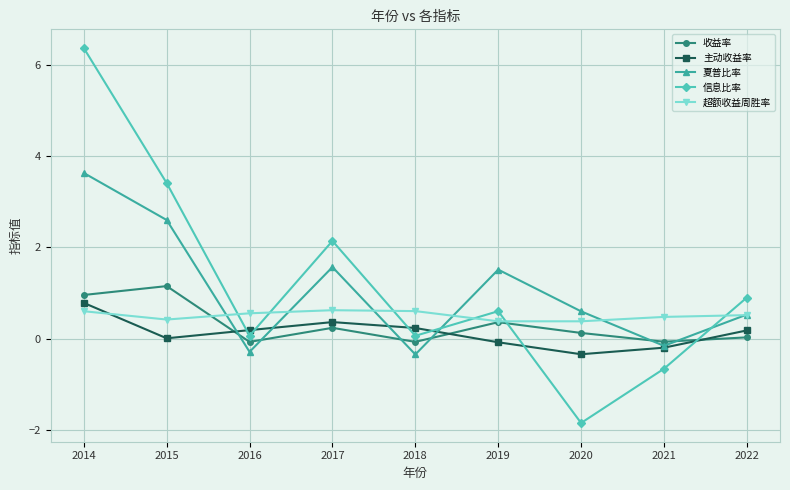

At which category does the chart reach its minimum across all series?

2020